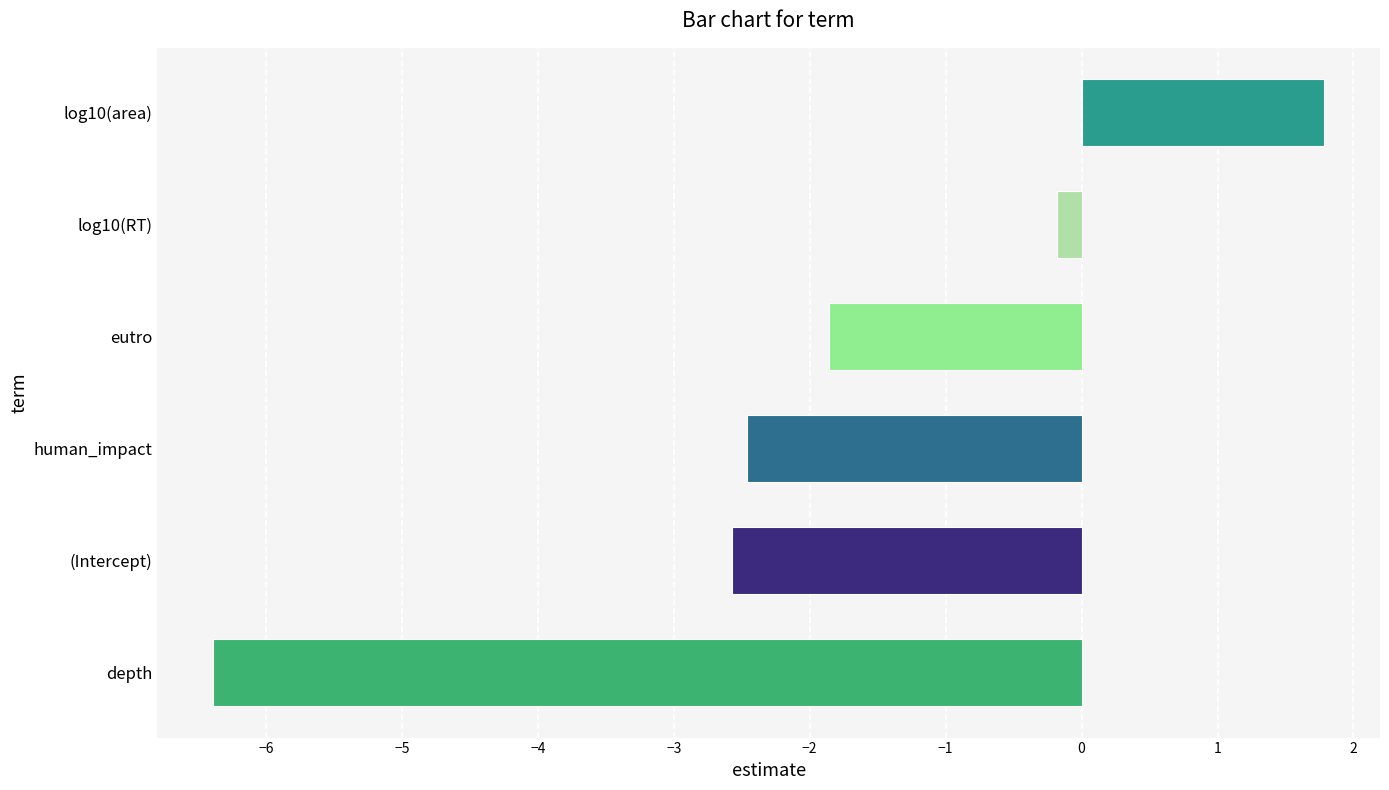

The value at log10(area) is 1.8. True or false?

True